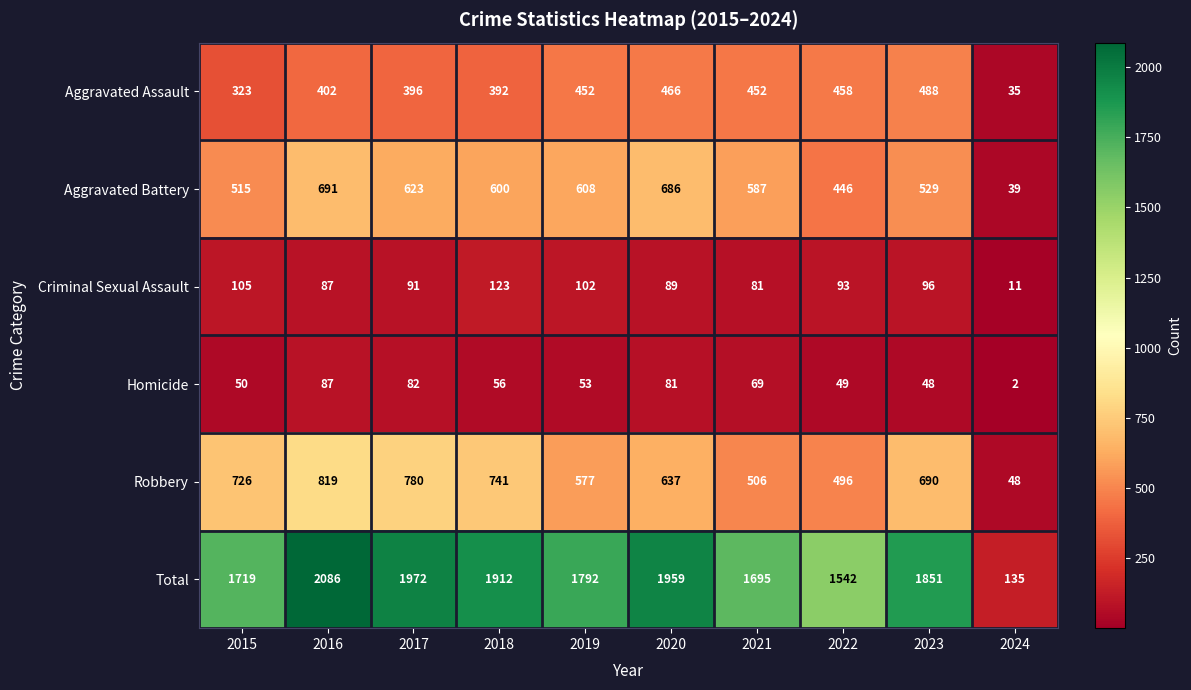

Which series changed the most between 2020 and 2023?

Aggravated Battery